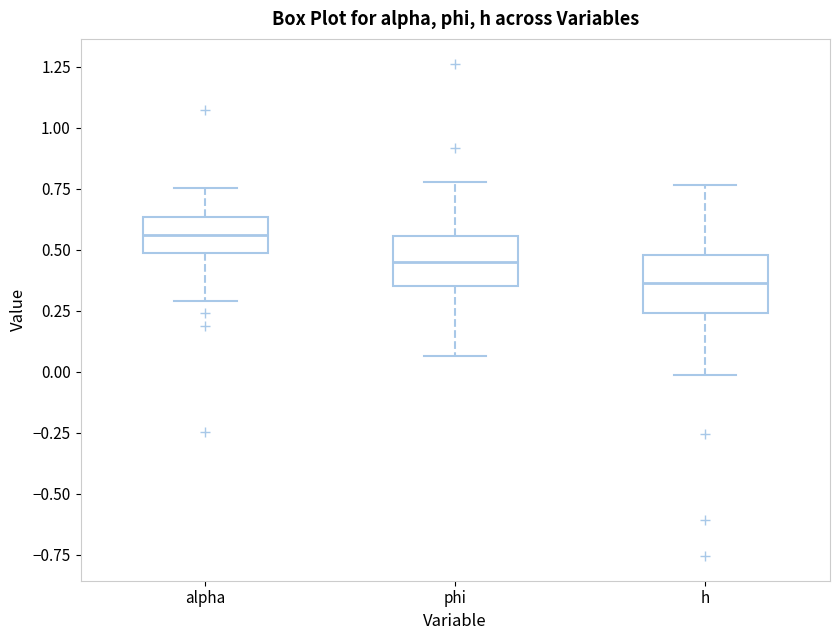

Where is the lower edge of the box for h on the y-axis? The values are not printed on the chart, so give them approximately, as read against the axis.

0.25